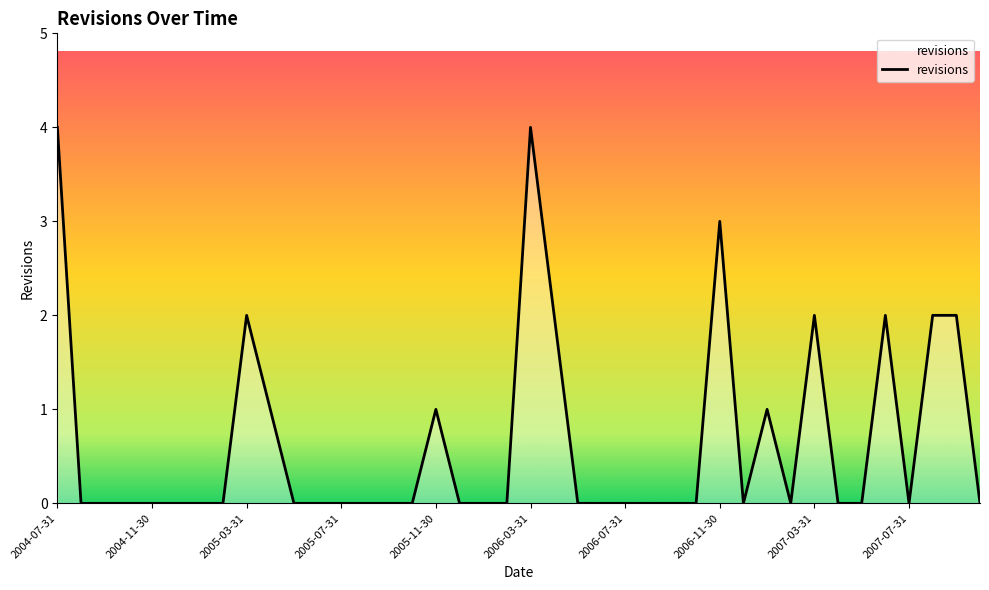

What is the greatest value displayed?

4